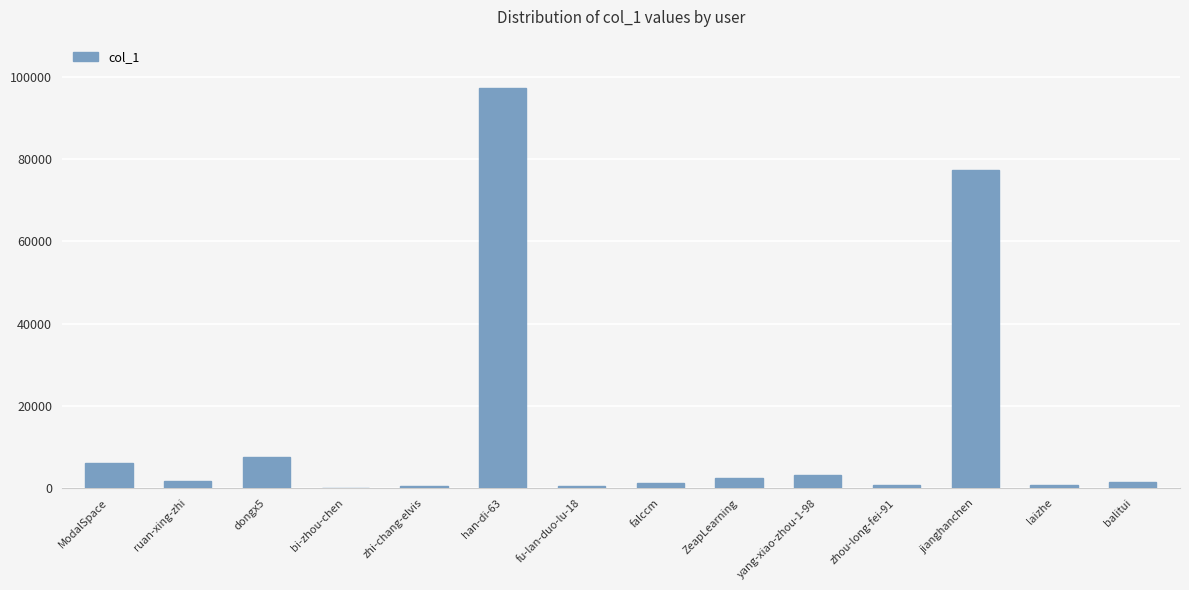

Where is the data nearest to the value 48675?

jianghanchen